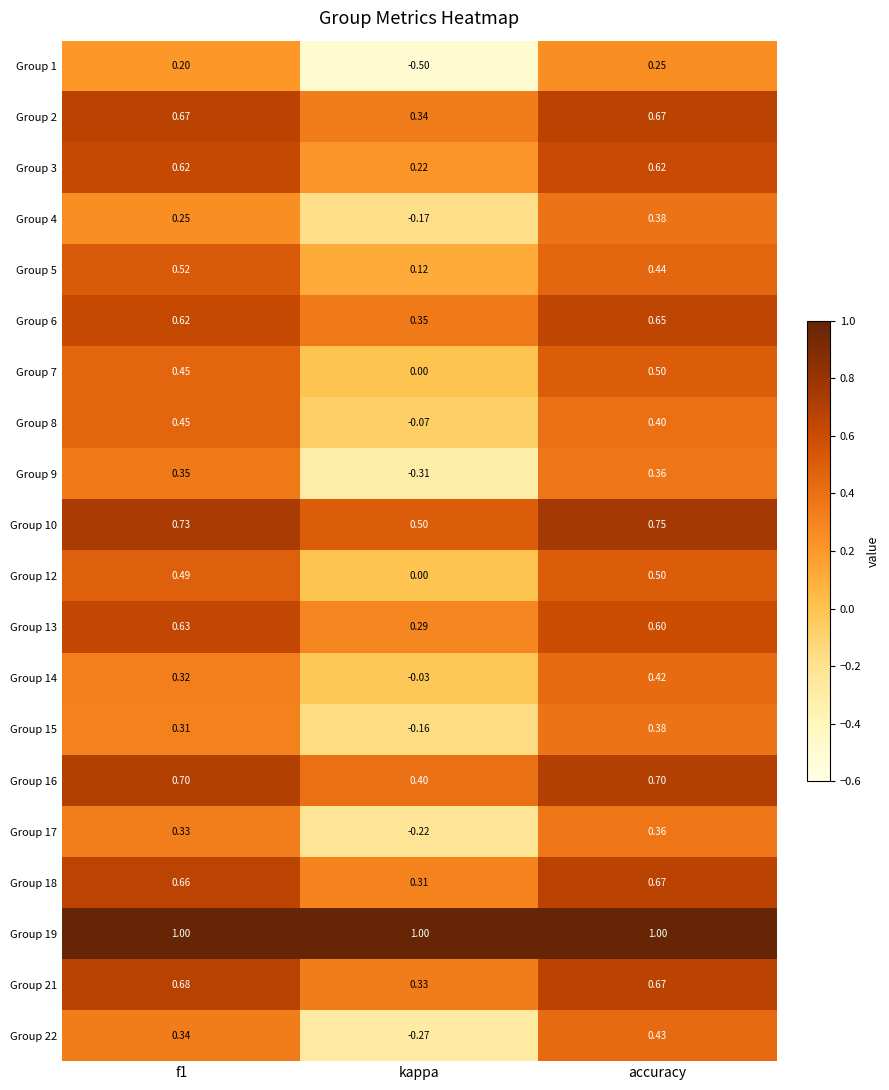

At which label does Group 1 reach its minimum?

kappa